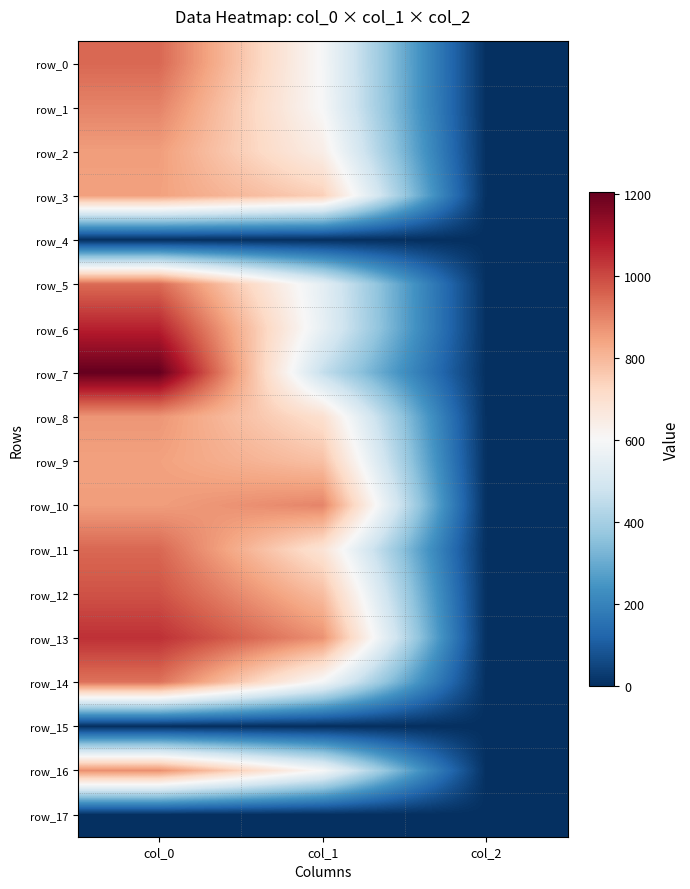

What is the average value of the row_3 series?

531.5